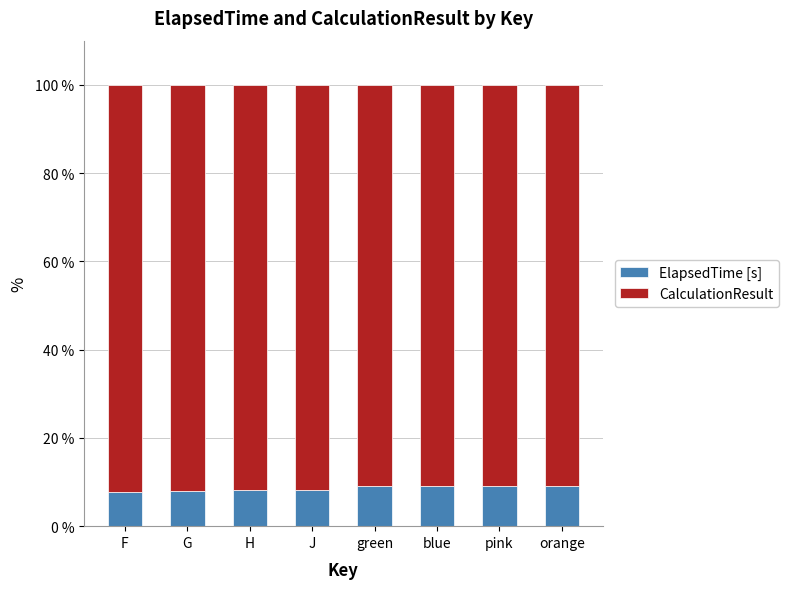

What is the lowest value of the ElapsedTime [s] series?

7.6